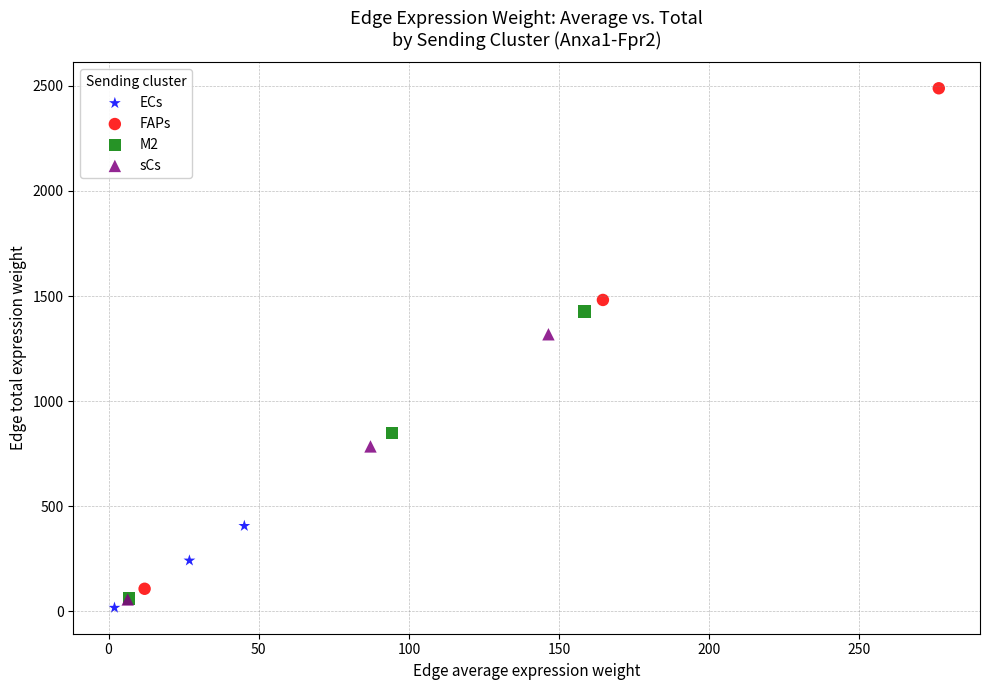

Which series reaches the maximum Y coordinate?

FAPs